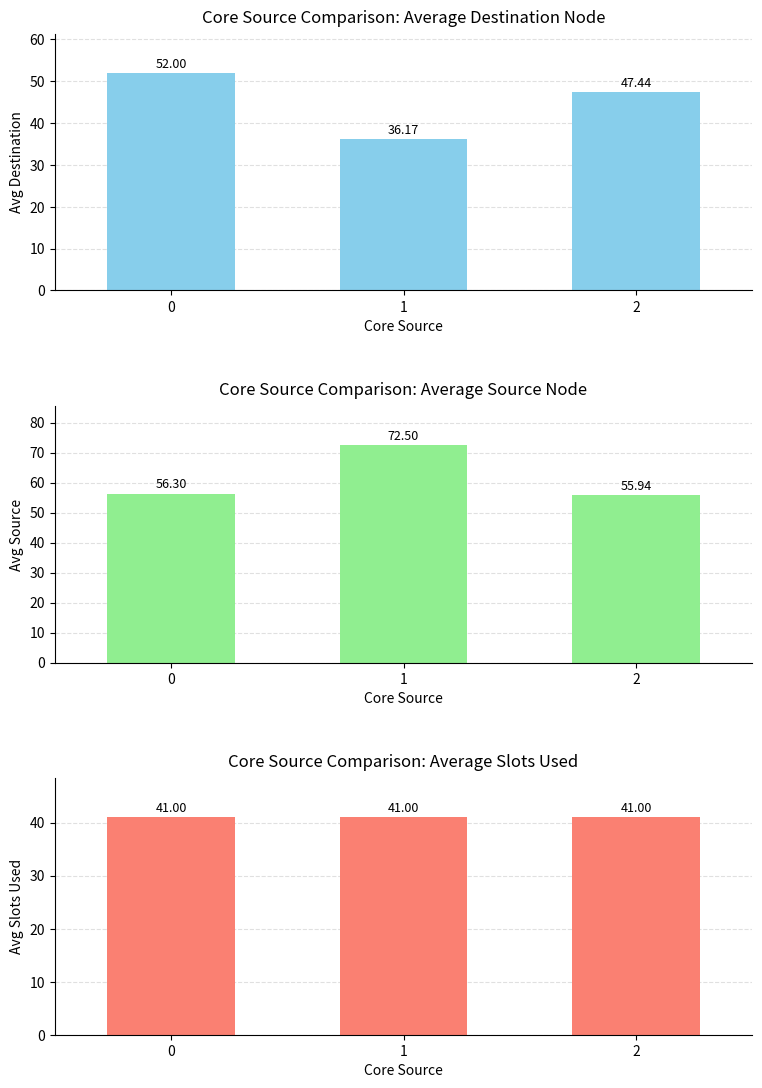

How many bars are there in each group?

3